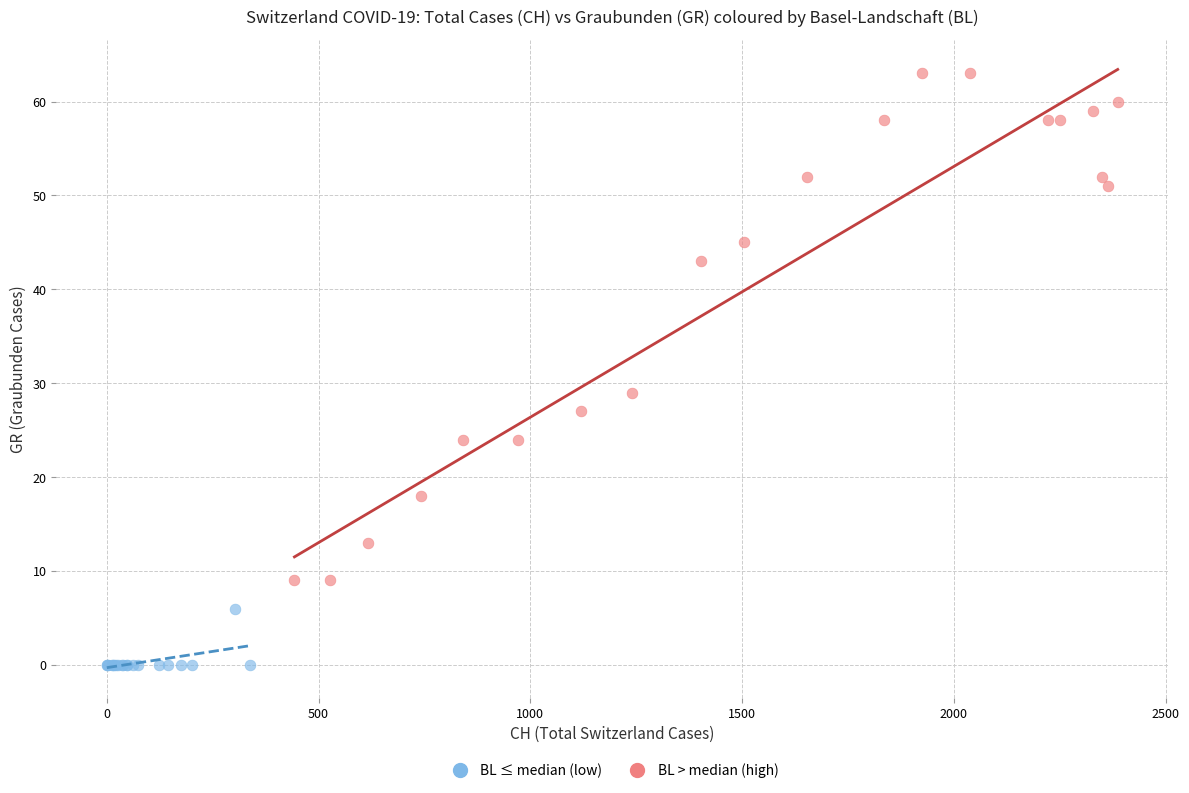

Which series reaches the maximum Y coordinate?

BL > median (high)